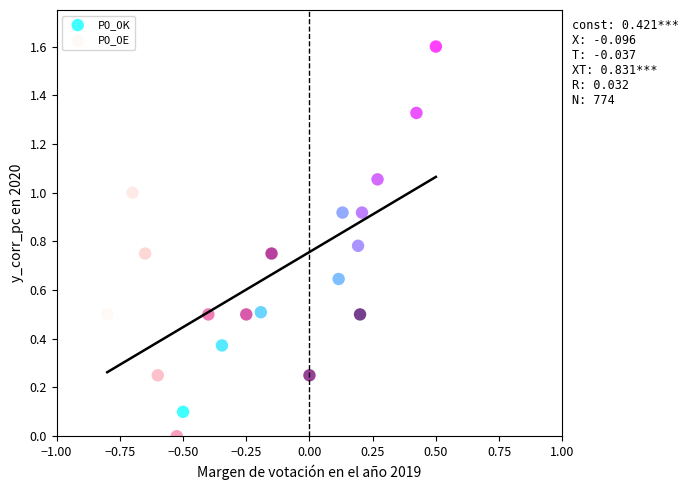

Which series reaches the maximum Y coordinate?

P0_0K